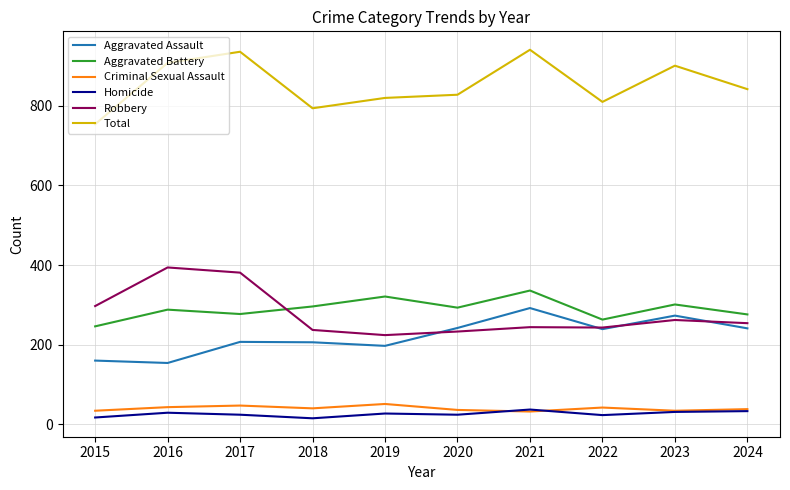

True or false: Homicide has a value of 33 at 2024.

True